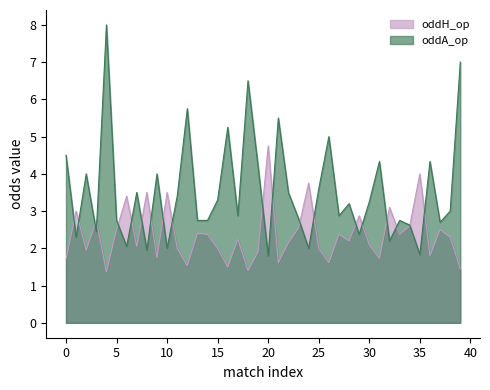

At which category is the sum across all series the highest?

4